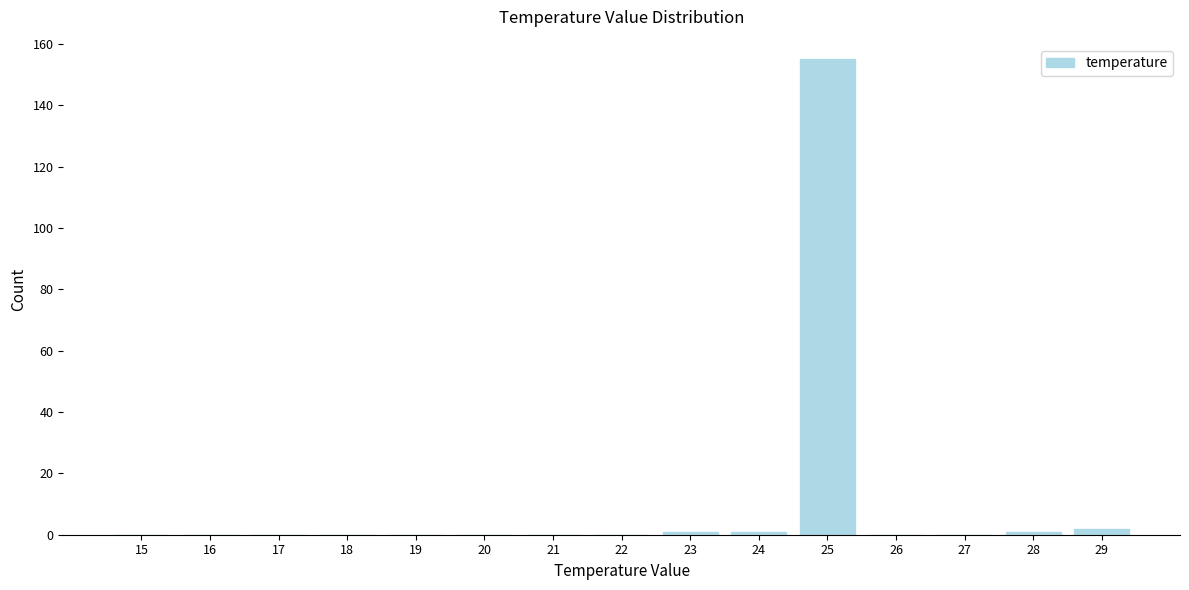

Reading right to left, transcribe all the data shown in this chart.

29=2	28=1	27=0	26=0	25=155	24=1	23=1	22=0	21=0	20=0	19=0	18=0	17=0	16=0	15=0